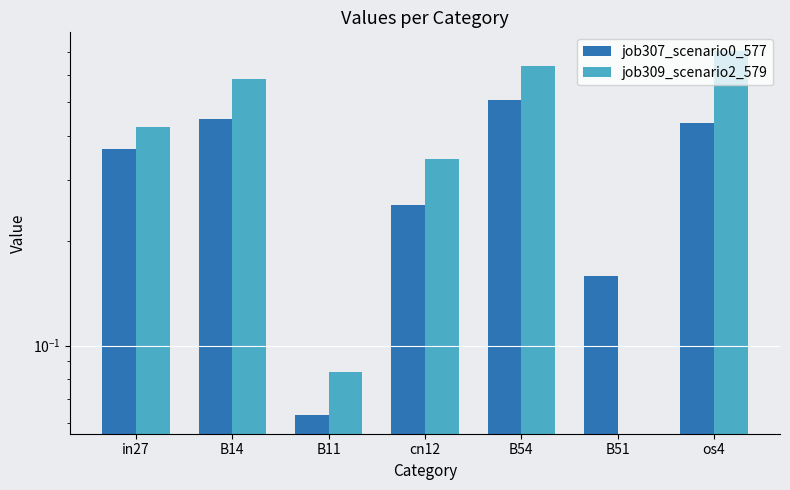

What is the average value of the job309_scenario2_579 series?

0.4